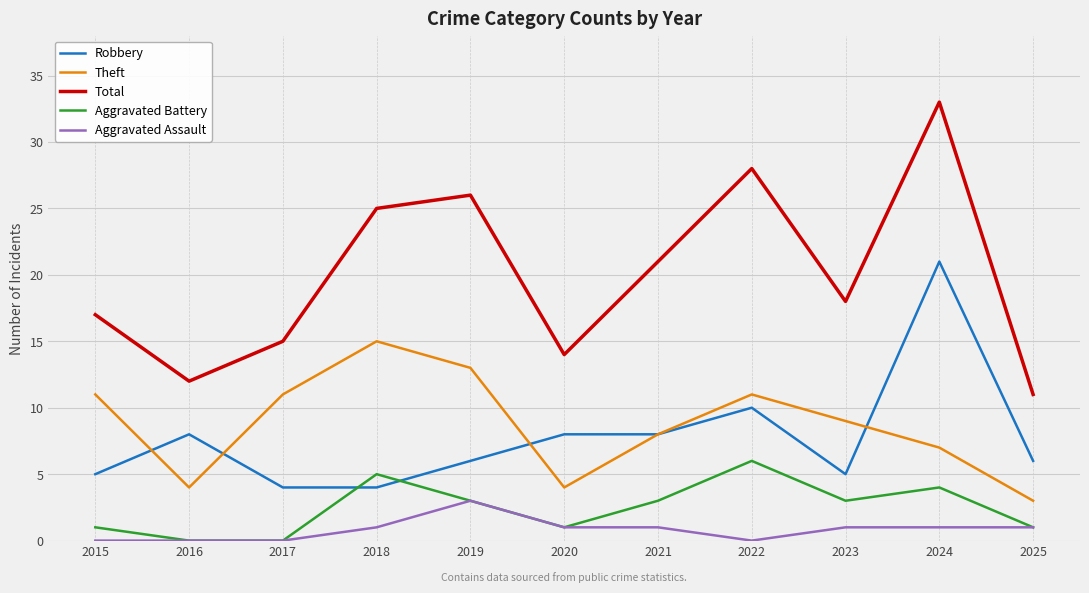

In Total, how many points are lower than both neighbors (excluding endpoints)?

3